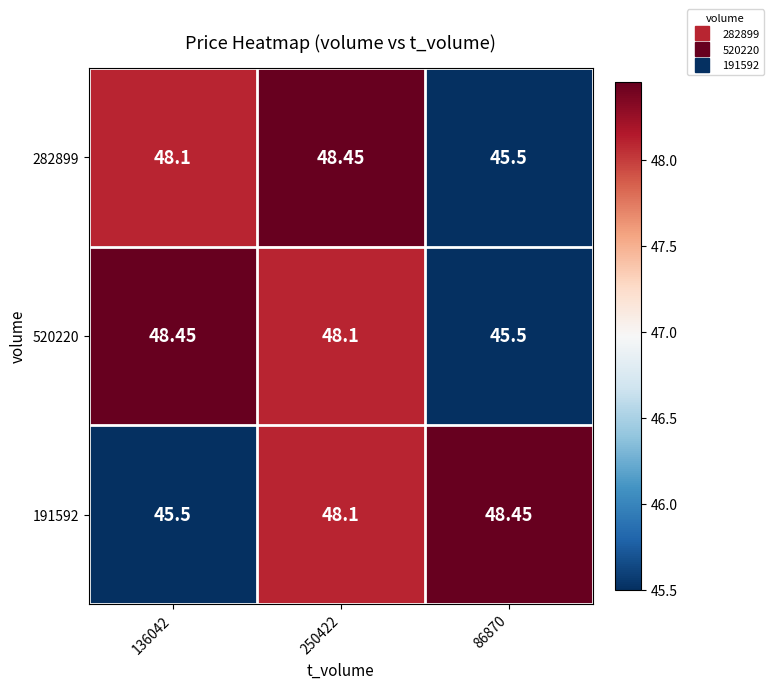

Is the value of 191592 at 86870 greater than the value of 520220 at 86870?

Yes